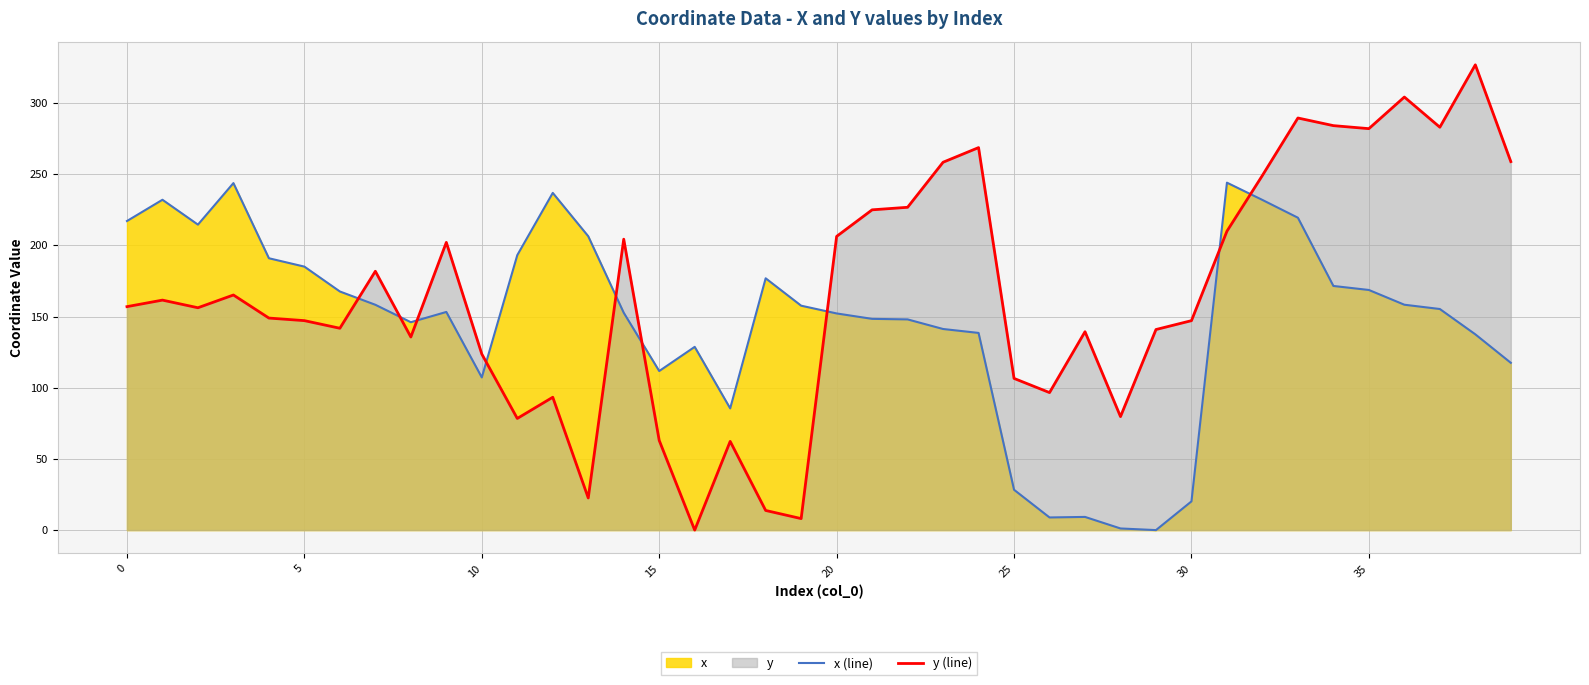

Which series has the largest total across all categories?

y (line)